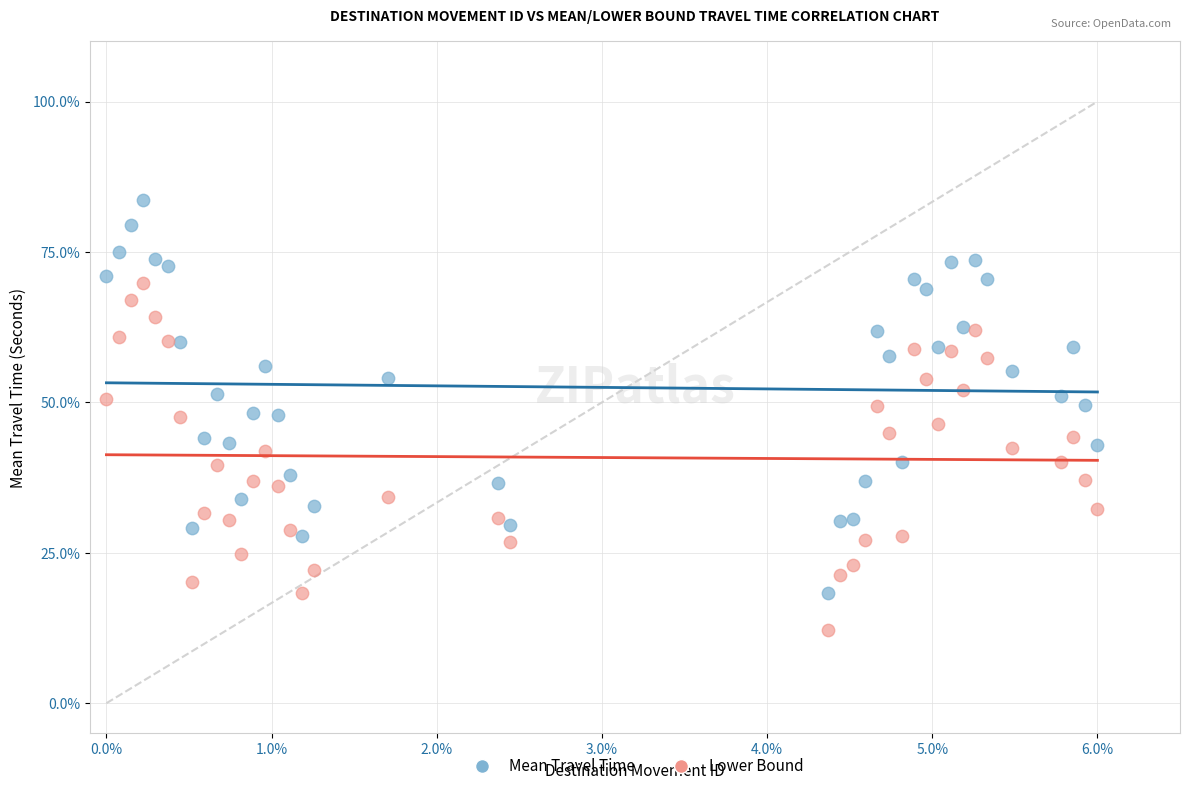

Which series contains the highest Y value?

Mean Travel Time